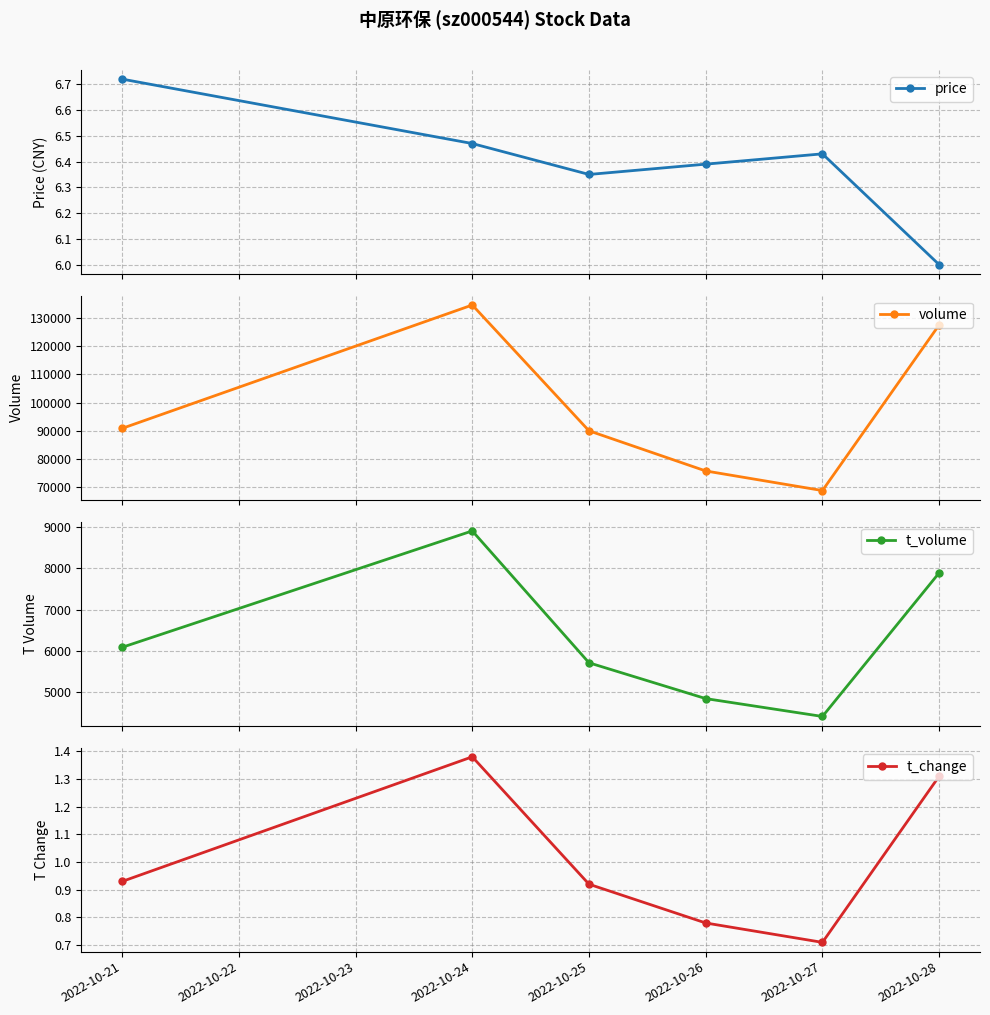

How many lines are shown in the chart?

4